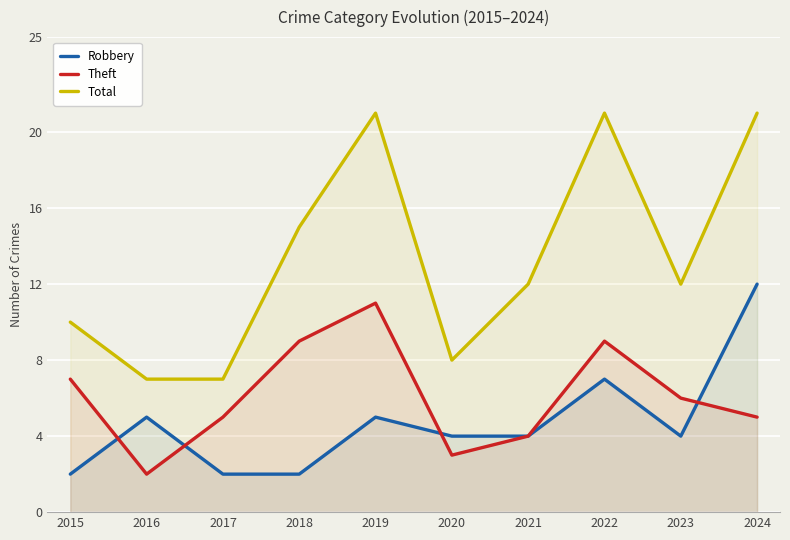

How many data points in Total are above 12?

4